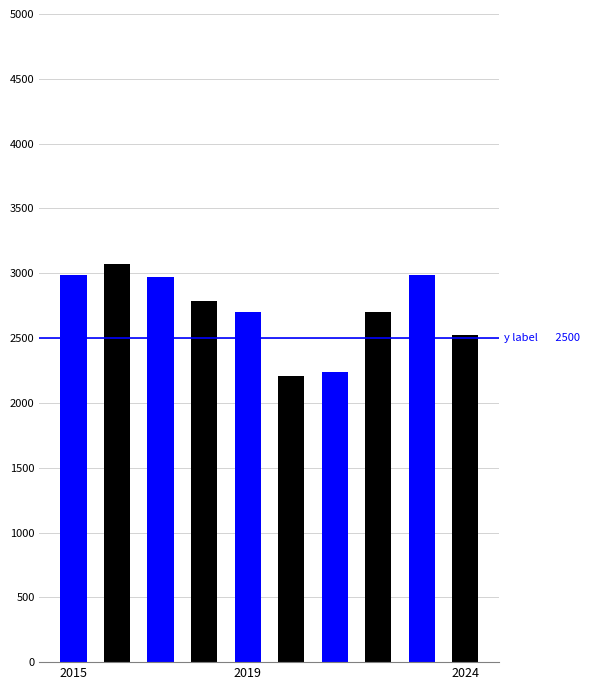

How many values are below 2787?

5